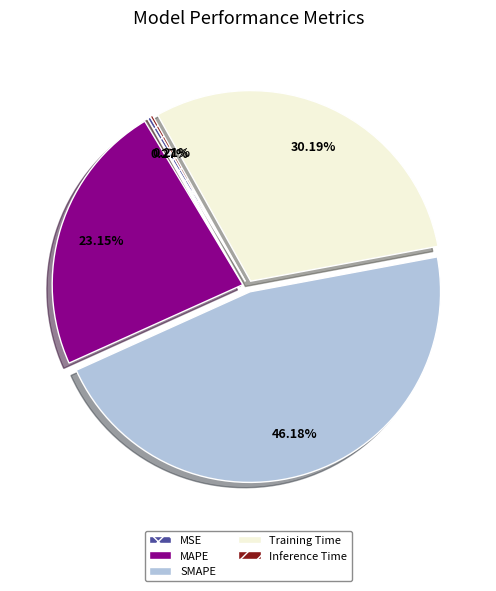

To the nearest percent, what portion does MAPE represent?

23%